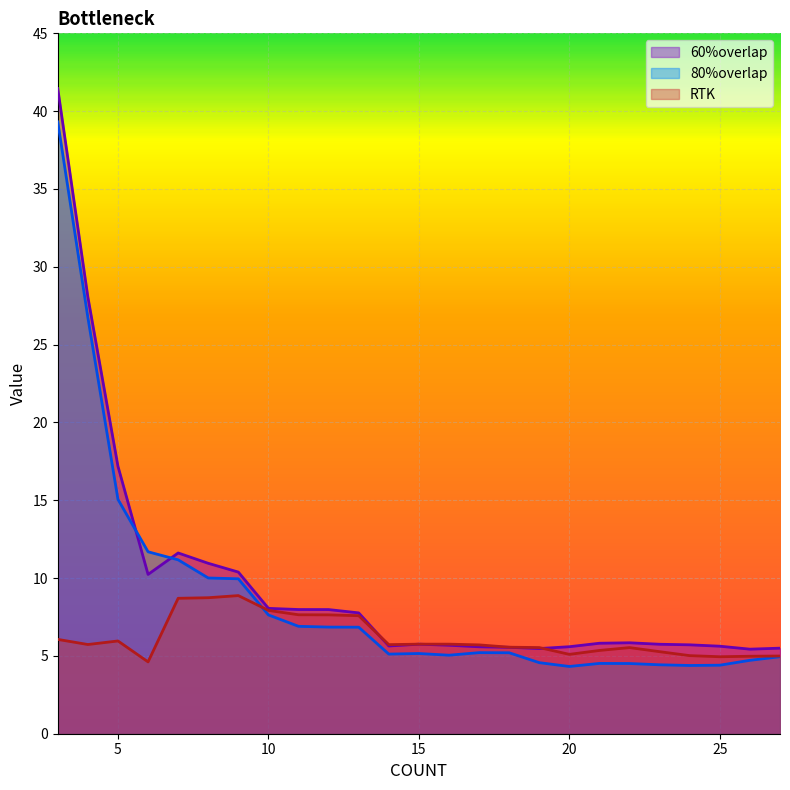

List the labels in order of RTK value, smallest first.

6, 25, 26, 27, 24, 20, 23, 21, 22, 19, 18, 17, 14, 4, 16, 15, 5, 3, 13, 12, 11, 10, 7, 8, 9